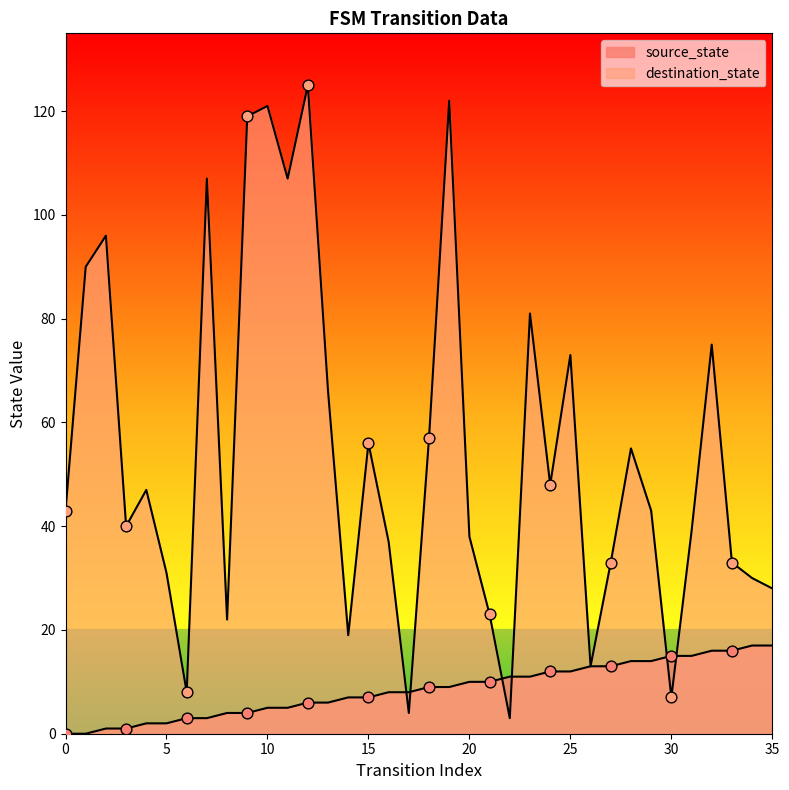

Which series has the largest Y range (max minus min)?

destination_state